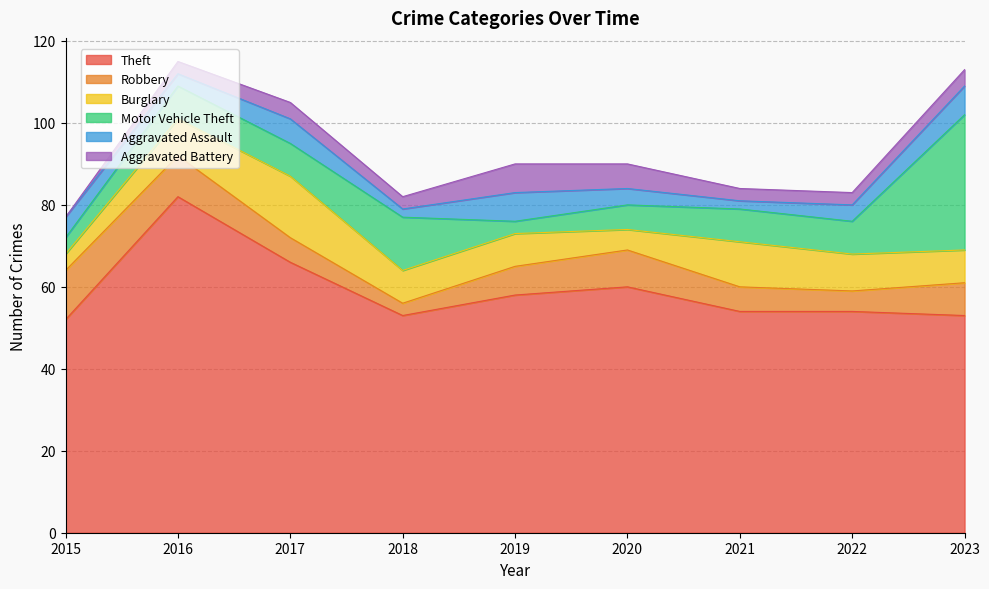

In Burglary, how many points are lower than both neighbors (excluding endpoints)?

1